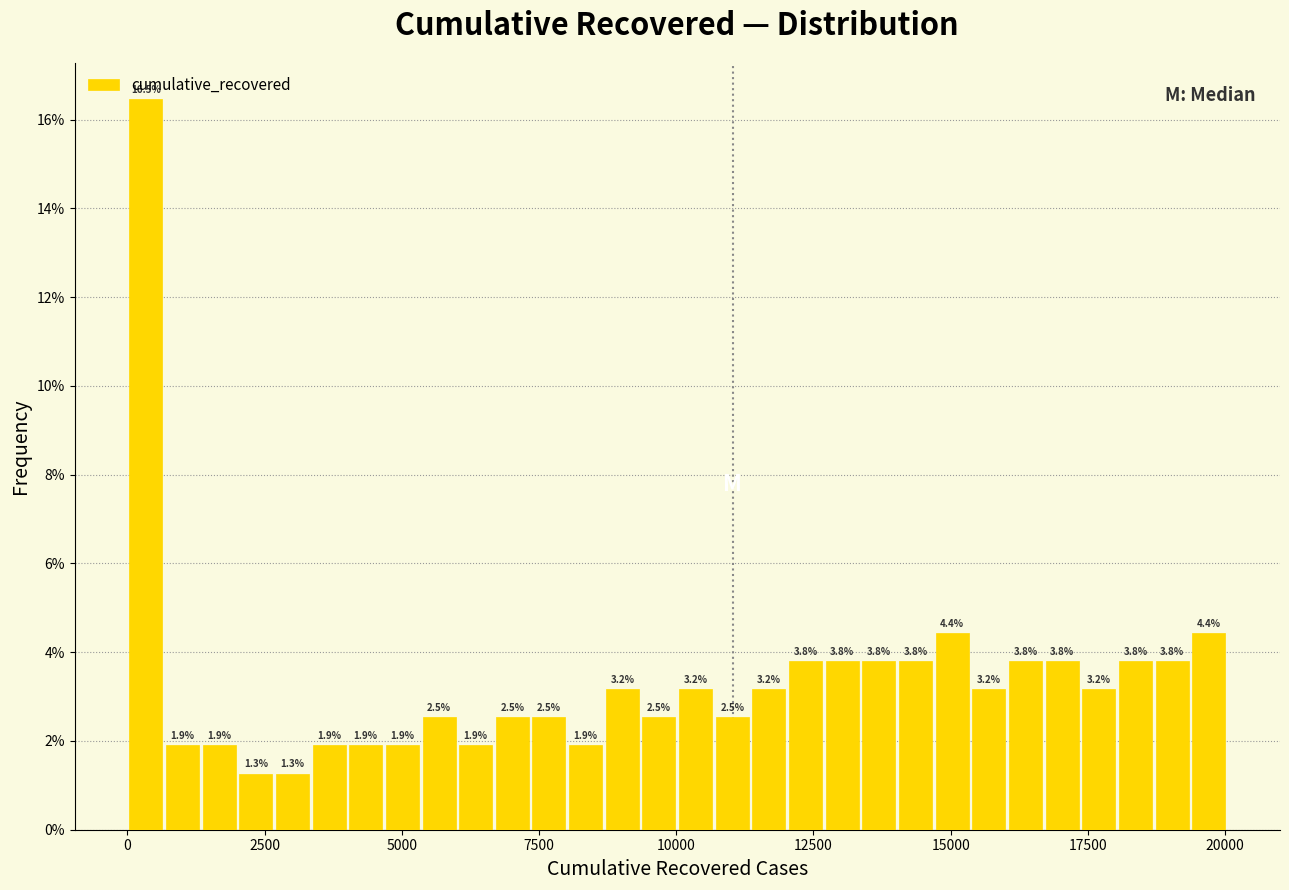

Around what value on the x-axis is the tallest bar? Give the approximate position of its centre, as read against the axis.

500